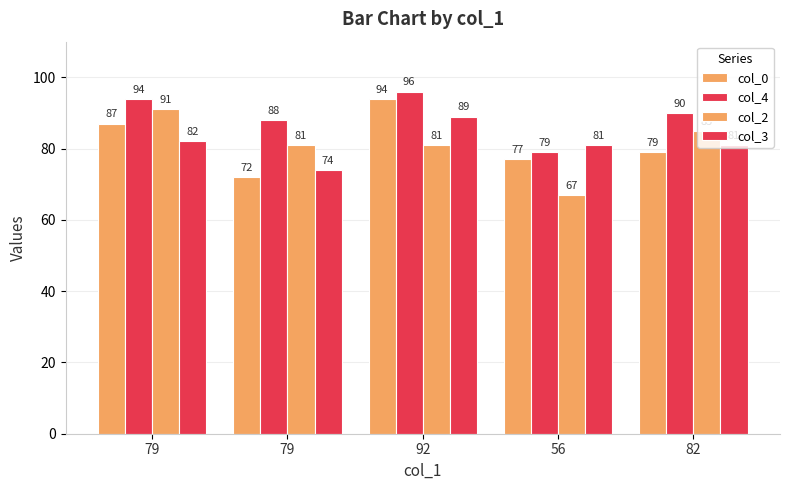

Are the bars horizontal?

No